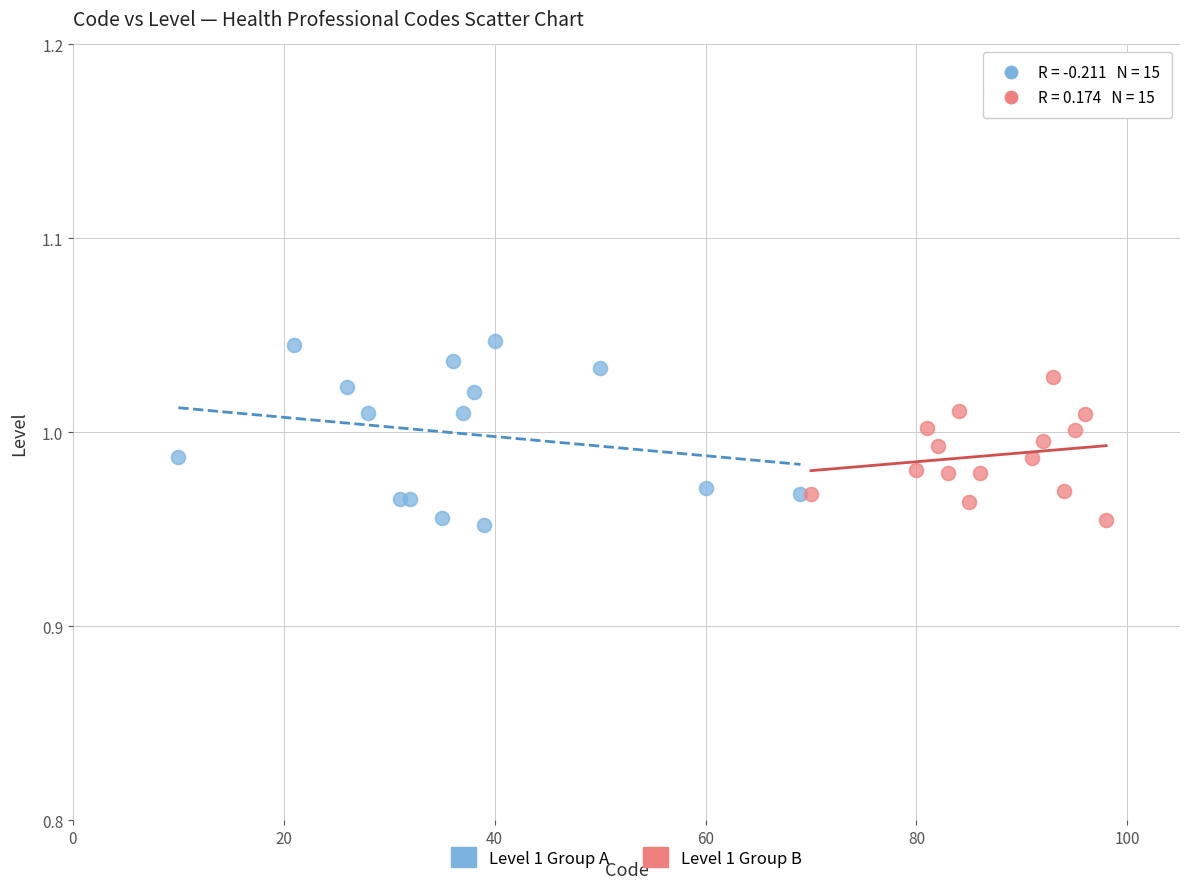

Which series contains the highest Y value?

Level 1 Group A